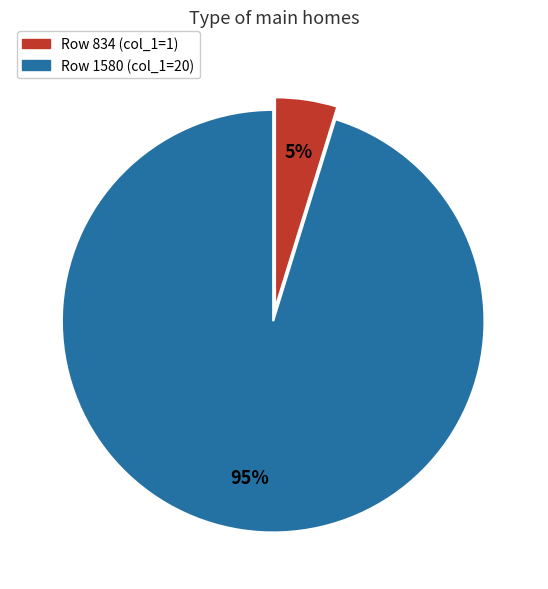

How many segments does this pie chart have?

2